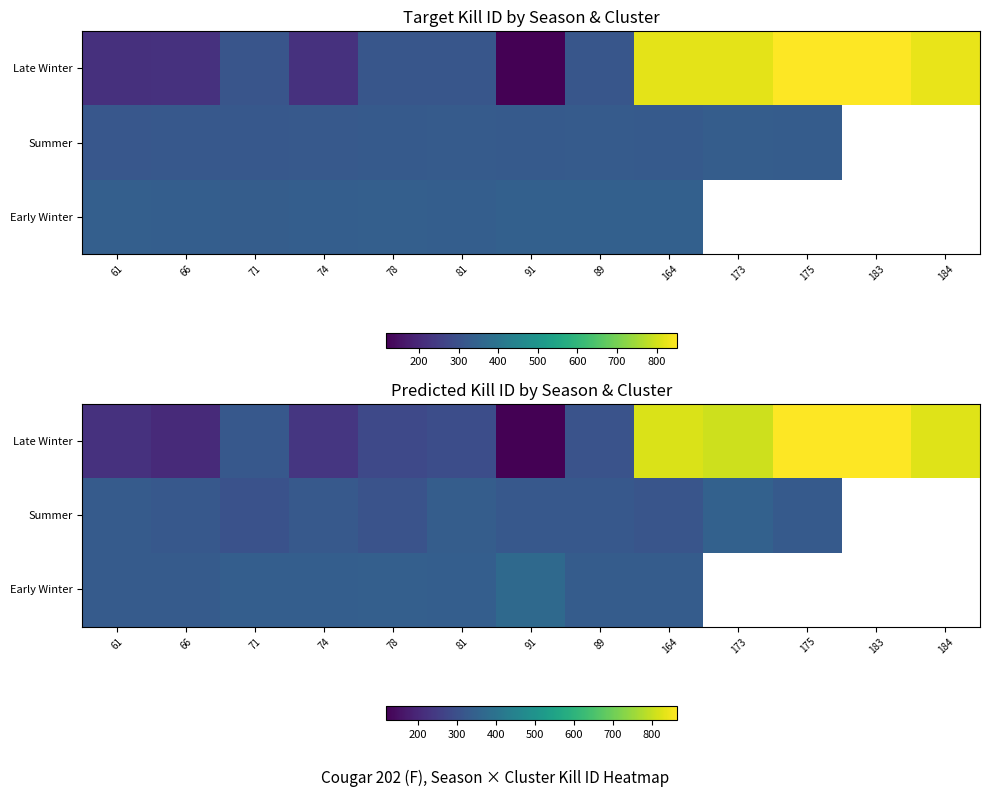

At which category is the sum across all series the highest?

164